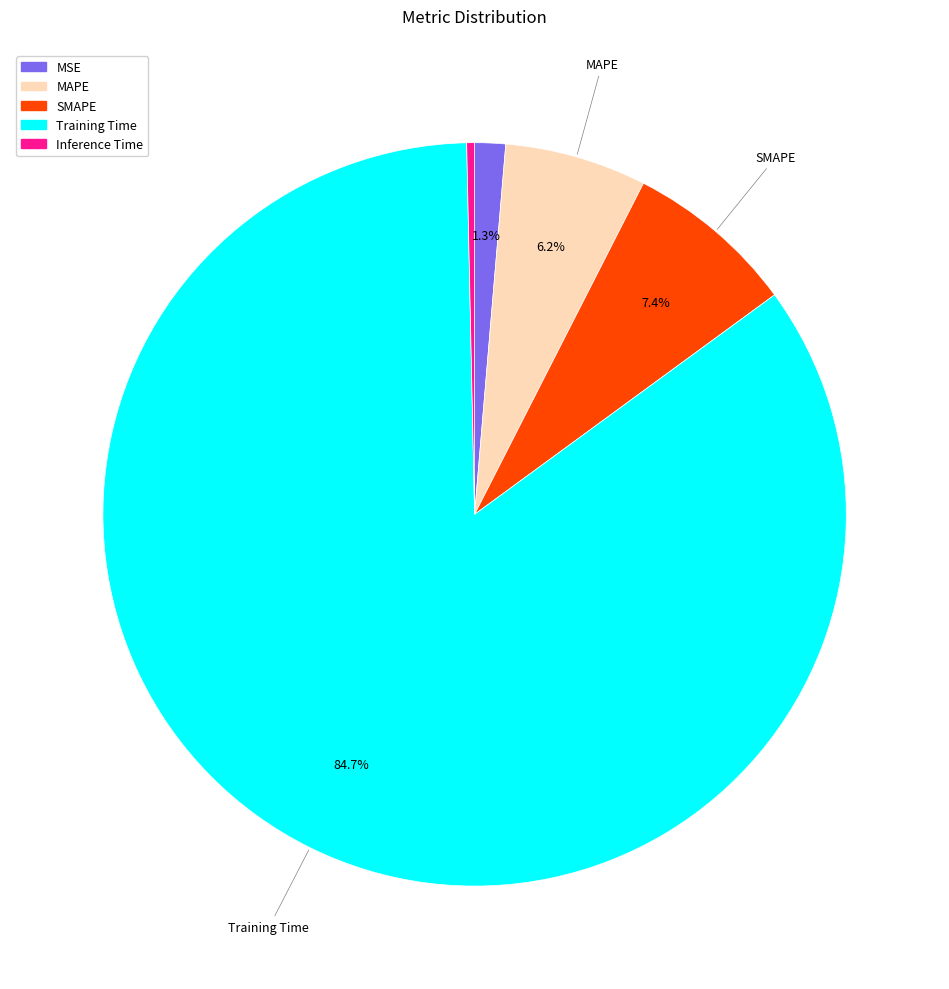

The MSE slice represents 11% of the pie. True or false?

False